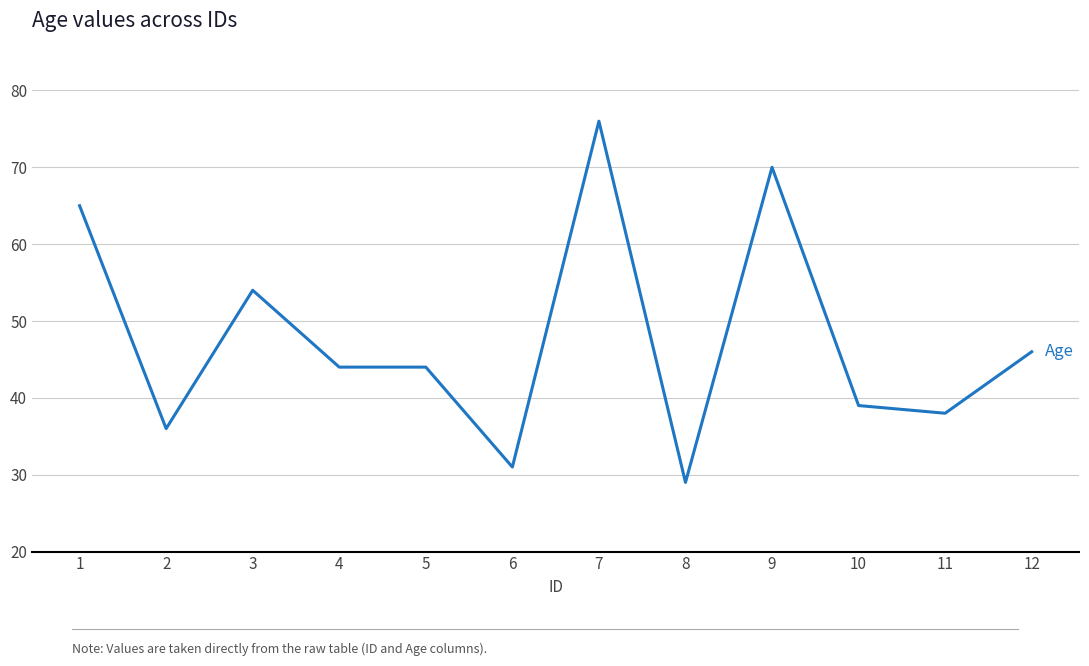

How many series are shown in this chart?

1